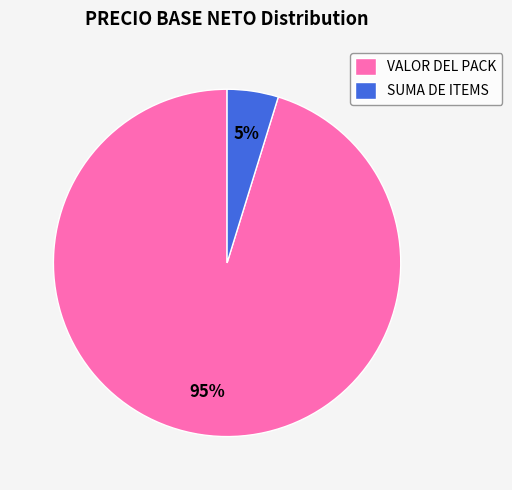

To the nearest percent, what is the difference between the largest and smallest slice percentages?

90%